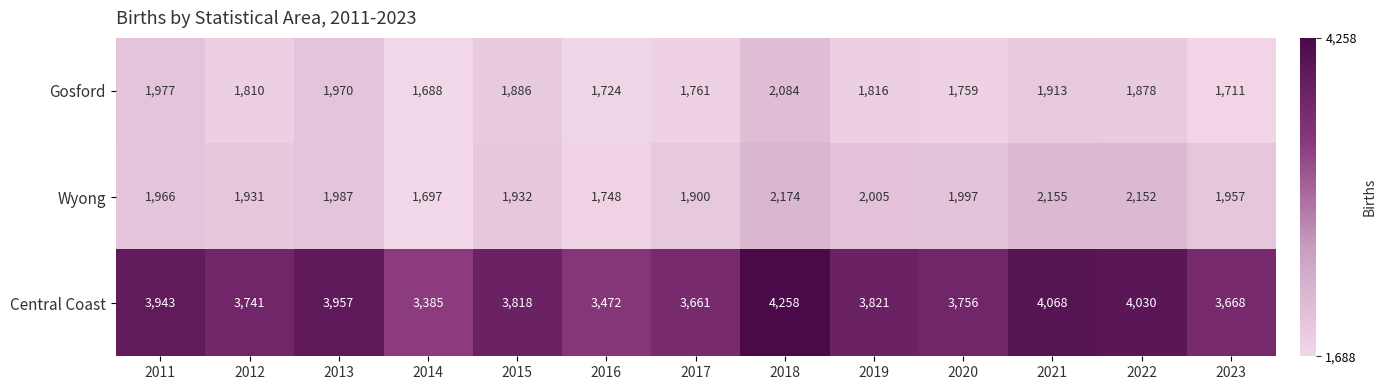

Is it true that Gosford equals 1816 at 2019?

True